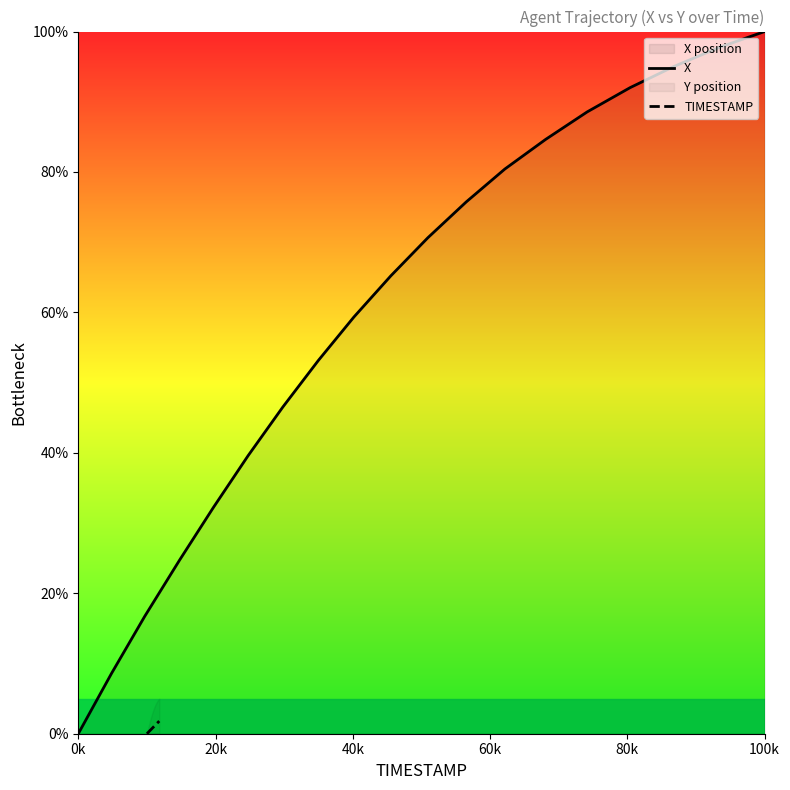

Which series has the widest spread of values?

X